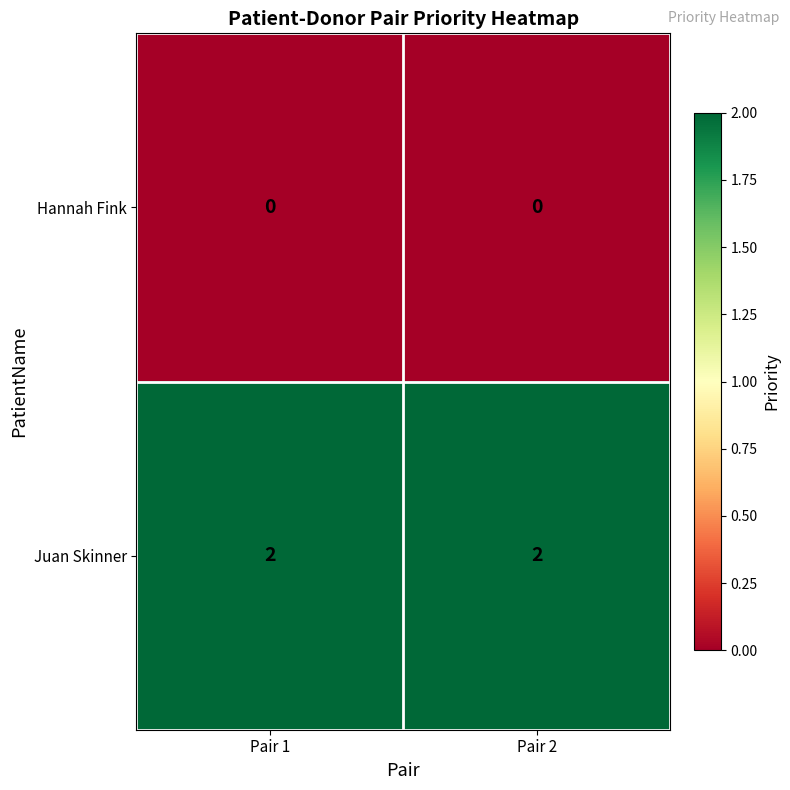

Which series has the largest total across all categories?

Juan Skinner